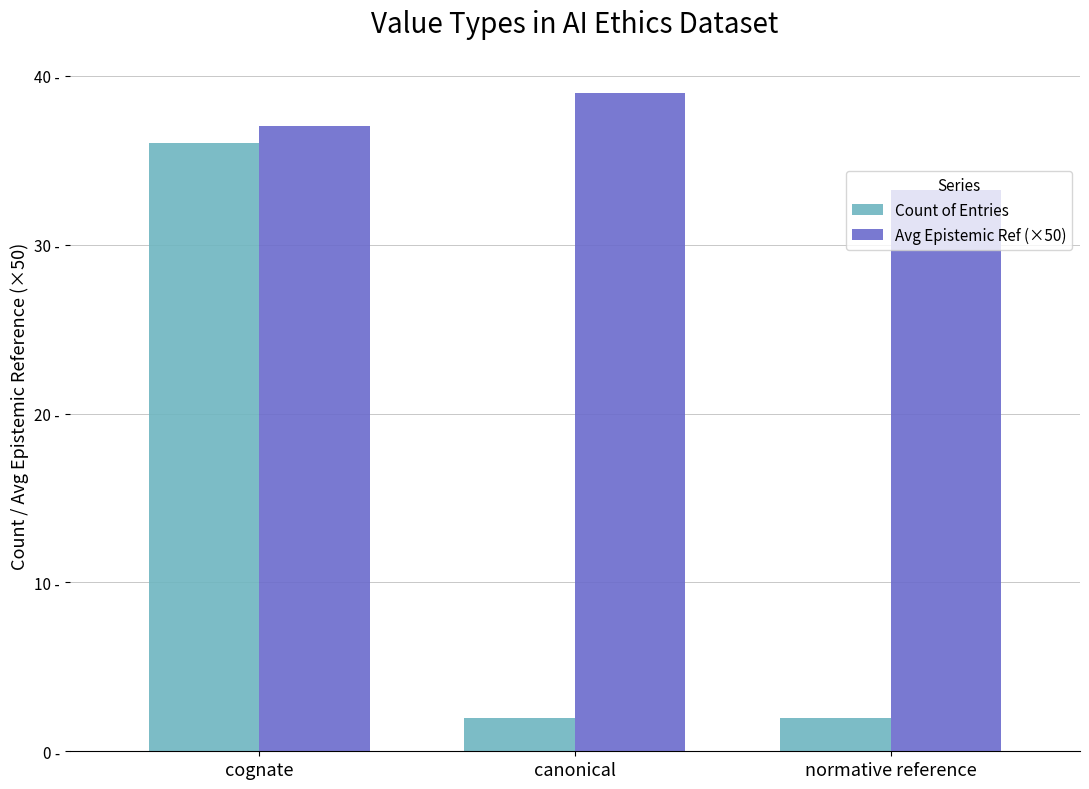

Does the chart contain stacked bars?

No